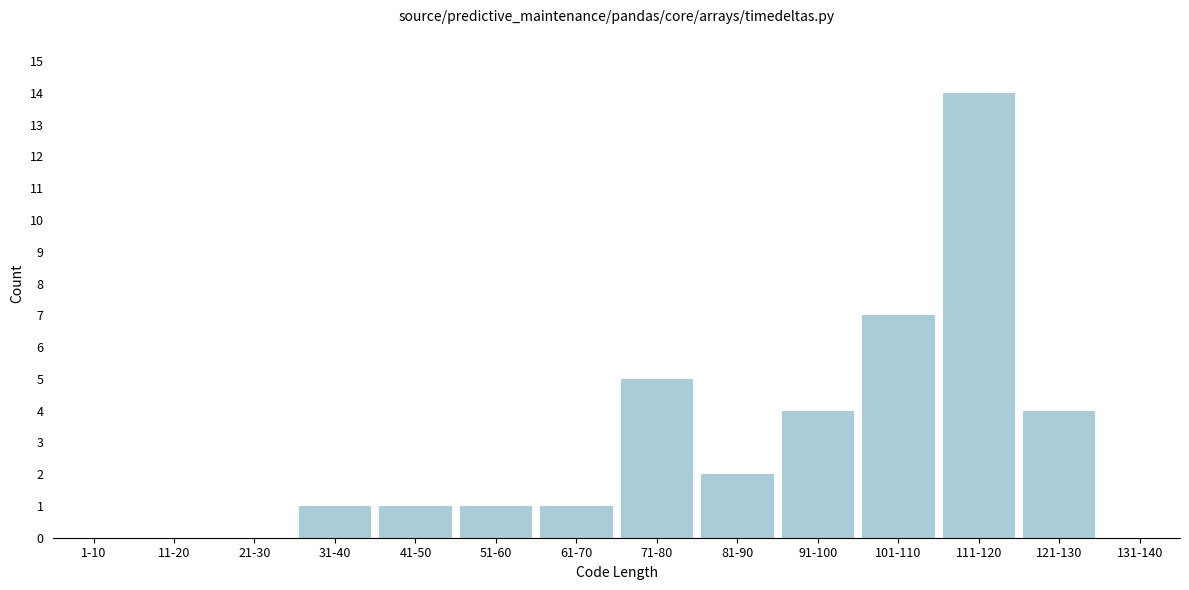

Reading right to left, transcribe all the data shown in this chart.

131-140=0	121-130=4	111-120=14	101-110=7	91-100=4	81-90=2	71-80=5	61-70=1	51-60=1	41-50=1	31-40=1	21-30=0	11-20=0	1-10=0